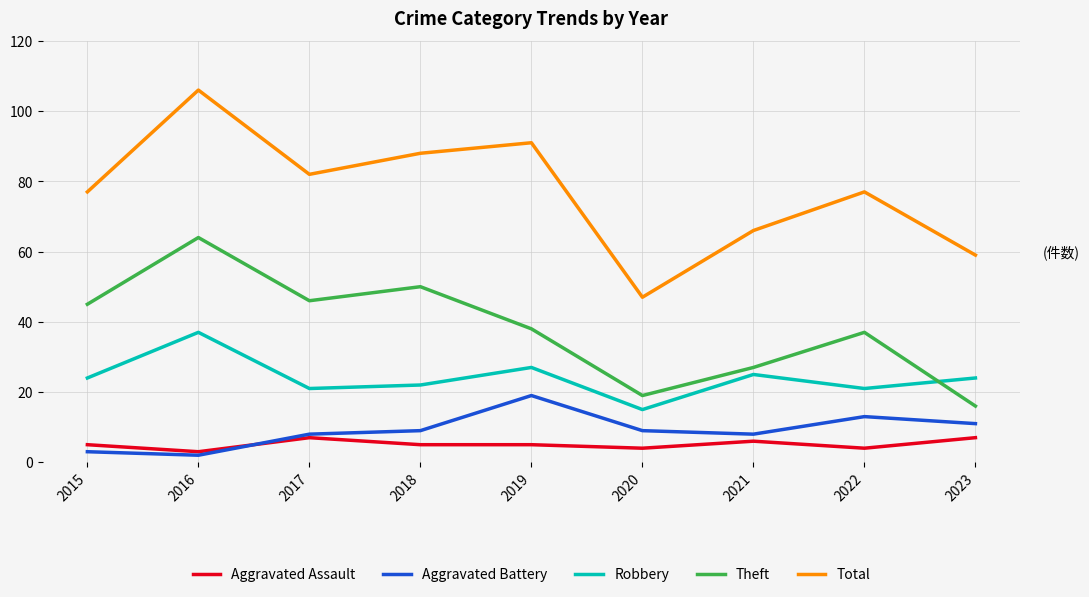

True or false: Aggravated Battery has a value of 19 at 2019.

True